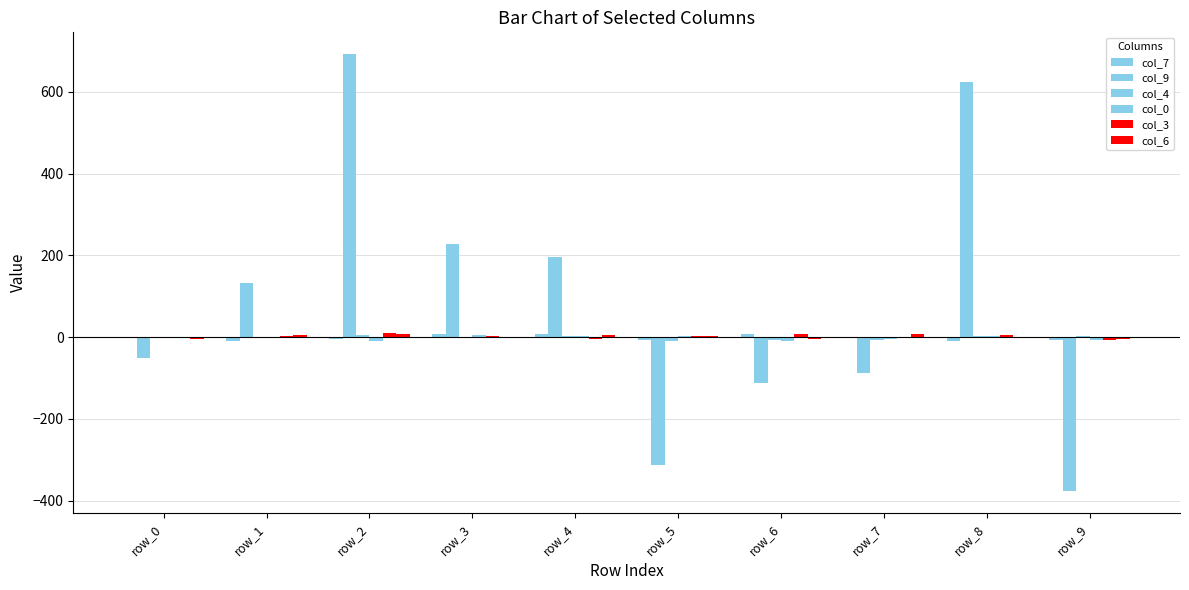

What is the total value across all series at row_2?

703